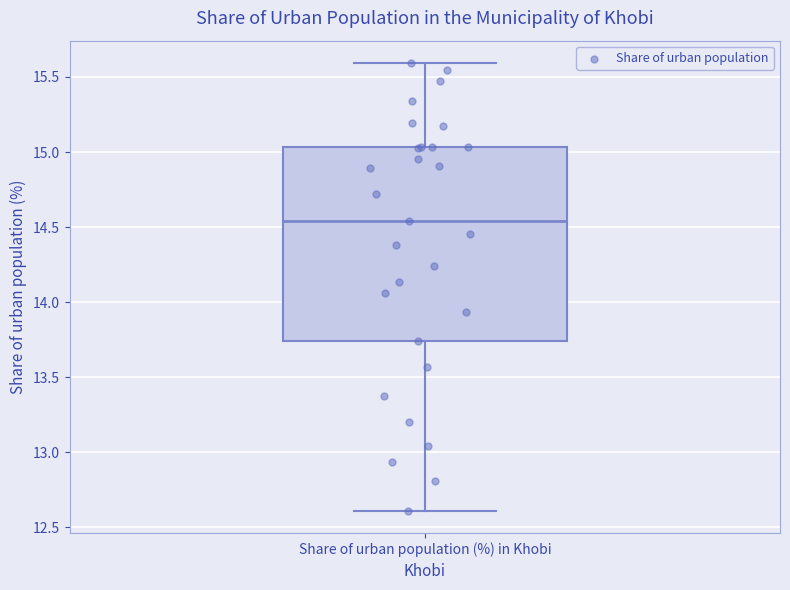

Transcribe this box plot: give where the median line is, the range the box spans, and where the two whiskers end, as read against the y-axis. The values are not printed on the chart, so give them approximately, as read against the axis.

median 14.55, box 13.75 to 15.05, whiskers 12.60 to 15.60